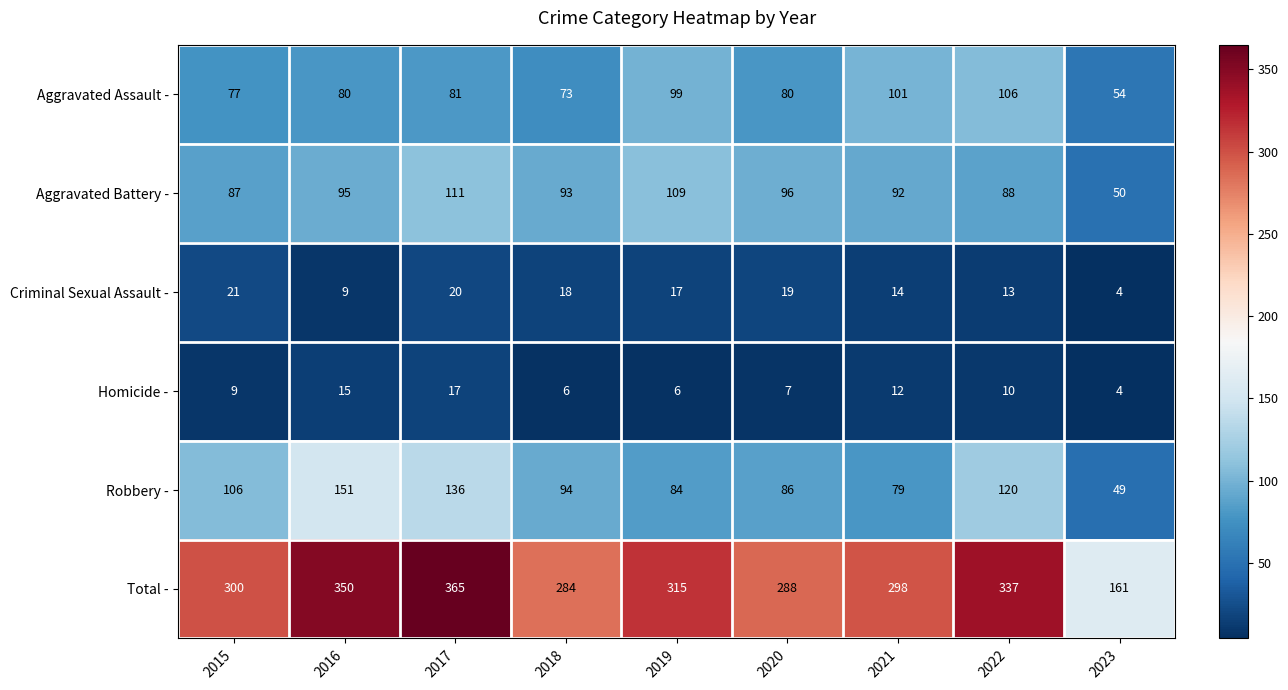

Which series has the largest total across all categories?

Total -